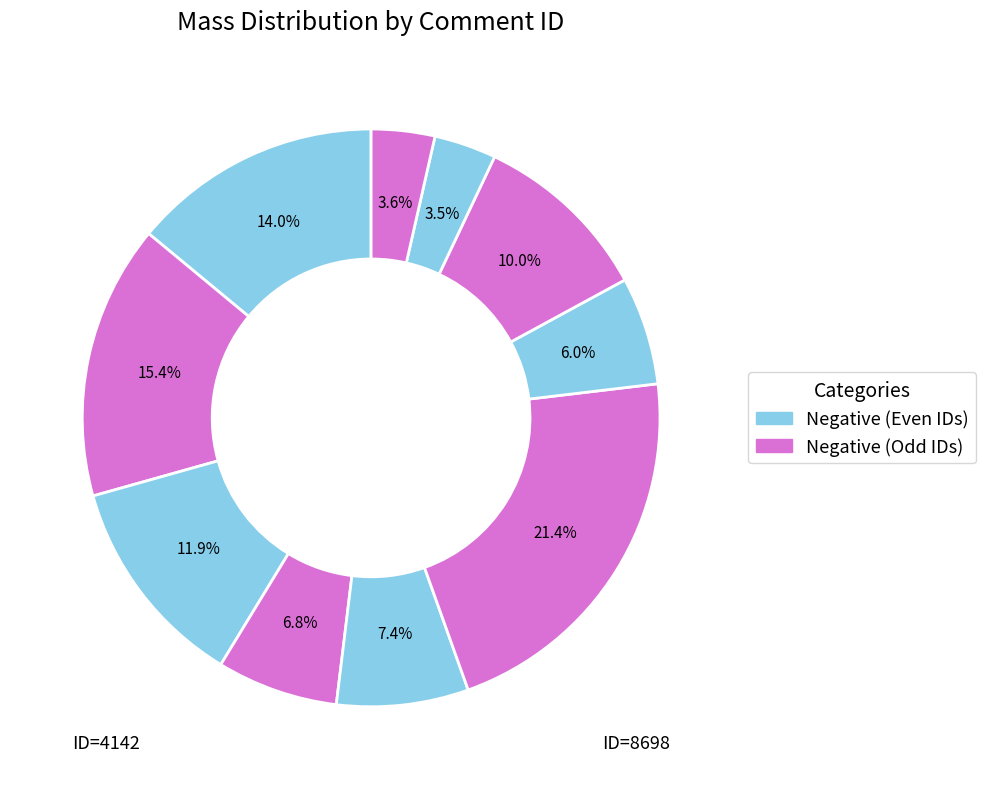

How many segments does this pie chart have?

10